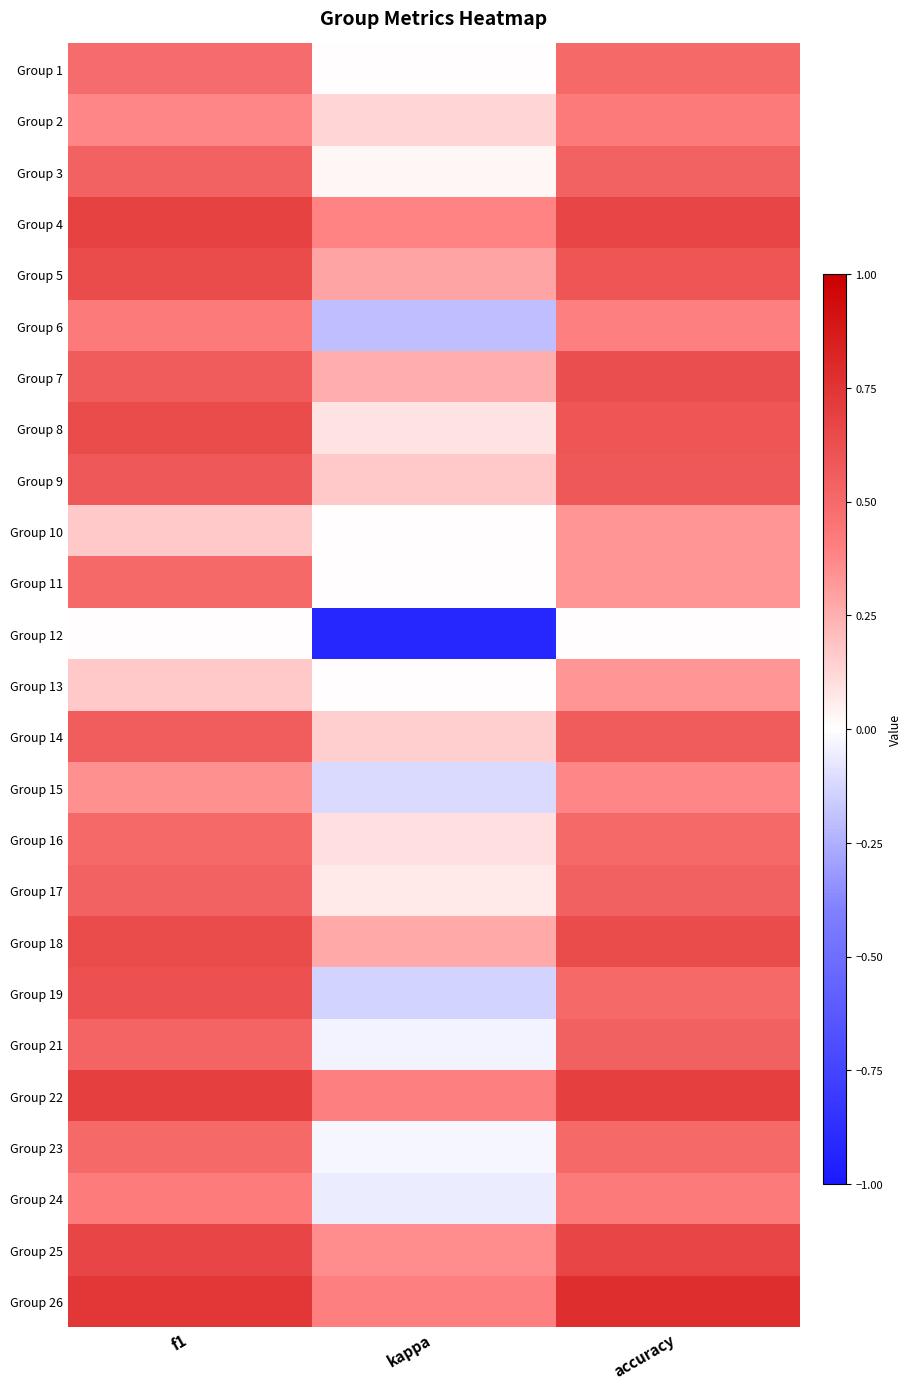

Reading left to right, transcribe all the data shown in this chart.

Group 1: f1=0.5	kappa=0.0	accuracy=0.5
Group 2: f1=0.4	kappa=0.1	accuracy=0.4
Group 3: f1=0.5	kappa=0.0	accuracy=0.5
Group 4: f1=0.7	kappa=0.4	accuracy=0.7
Group 5: f1=0.6	kappa=0.3	accuracy=0.6
Group 6: f1=0.4	kappa=-0.2	accuracy=0.4
Group 7: f1=0.6	kappa=0.2	accuracy=0.6
Group 8: f1=0.6	kappa=0.1	accuracy=0.6
Group 9: f1=0.6	kappa=0.2	accuracy=0.6
Group 10: f1=0.2	kappa=0.0	accuracy=0.3
Group 11: f1=0.5	kappa=0.0	accuracy=0.3
Group 12: f1=0.0	kappa=-0.9	accuracy=0.0
Group 13: f1=0.2	kappa=0.0	accuracy=0.3
Group 14: f1=0.6	kappa=0.2	accuracy=0.6
Group 15: f1=0.3	kappa=-0.1	accuracy=0.4
Group 16: f1=0.5	kappa=0.1	accuracy=0.5
Group 17: f1=0.5	kappa=0.1	accuracy=0.5
Group 18: f1=0.6	kappa=0.3	accuracy=0.6
Group 19: f1=0.6	kappa=-0.1	accuracy=0.5
Group 21: f1=0.5	kappa=-0.0	accuracy=0.5
Group 22: f1=0.7	kappa=0.4	accuracy=0.7
Group 23: f1=0.5	kappa=-0.0	accuracy=0.5
Group 24: f1=0.4	kappa=-0.1	accuracy=0.4
Group 25: f1=0.7	kappa=0.4	accuracy=0.7
Group 26: f1=0.7	kappa=0.4	accuracy=0.8